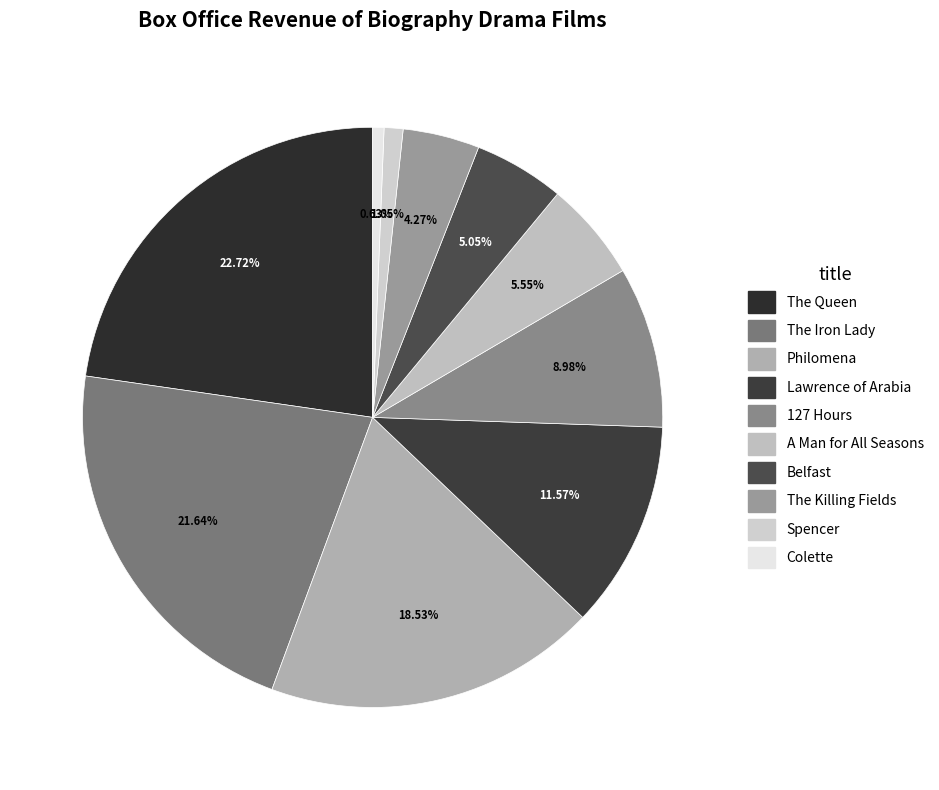

To the nearest percent, what is the average slice percentage?

10%